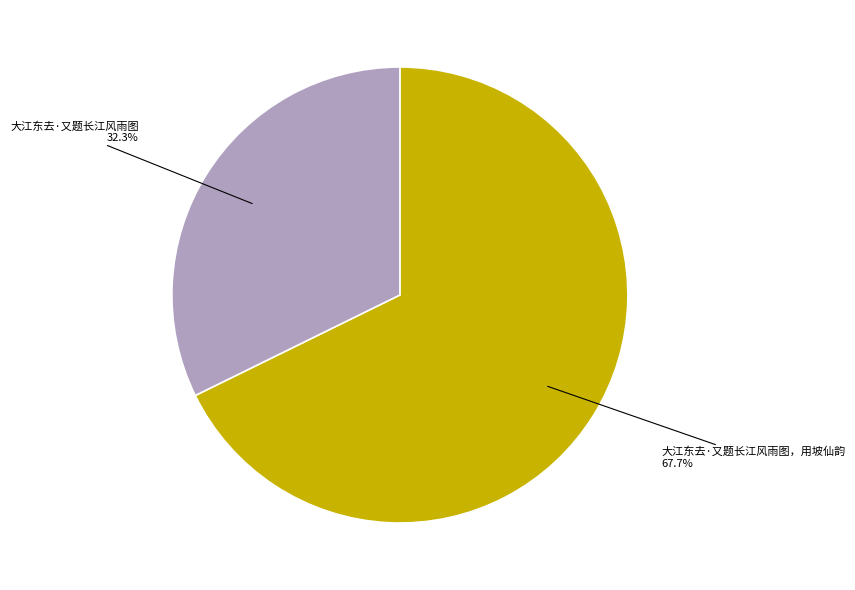

Between 大江东去·又题长江风雨图，用坡仙韵 and 大江东去·又题长江风雨图, which is larger?

大江东去·又题长江风雨图，用坡仙韵